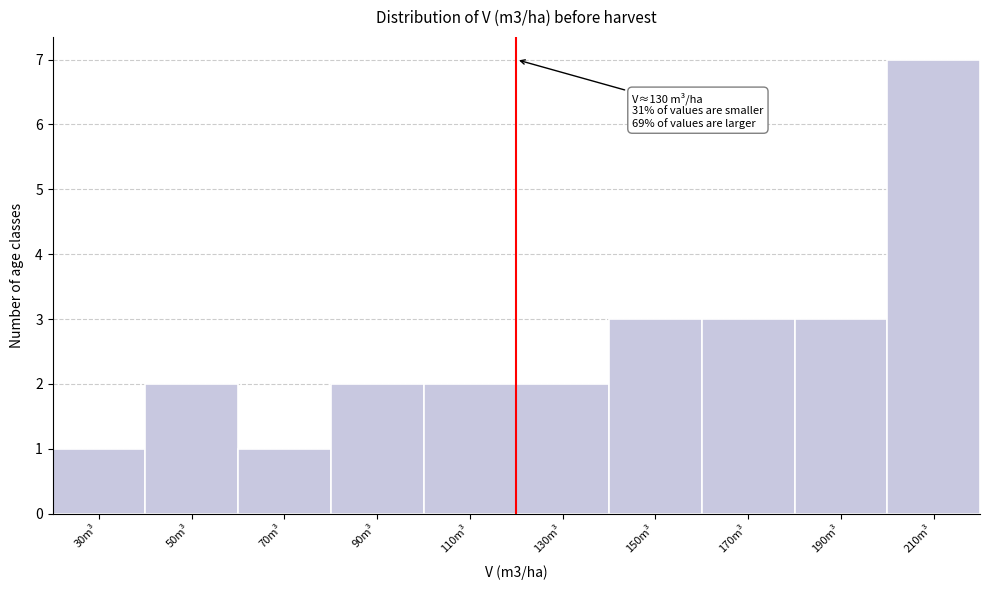

Reading left to right, what are all the values shown in this chart?

1	2	1	2	2	2	3	3	3	7